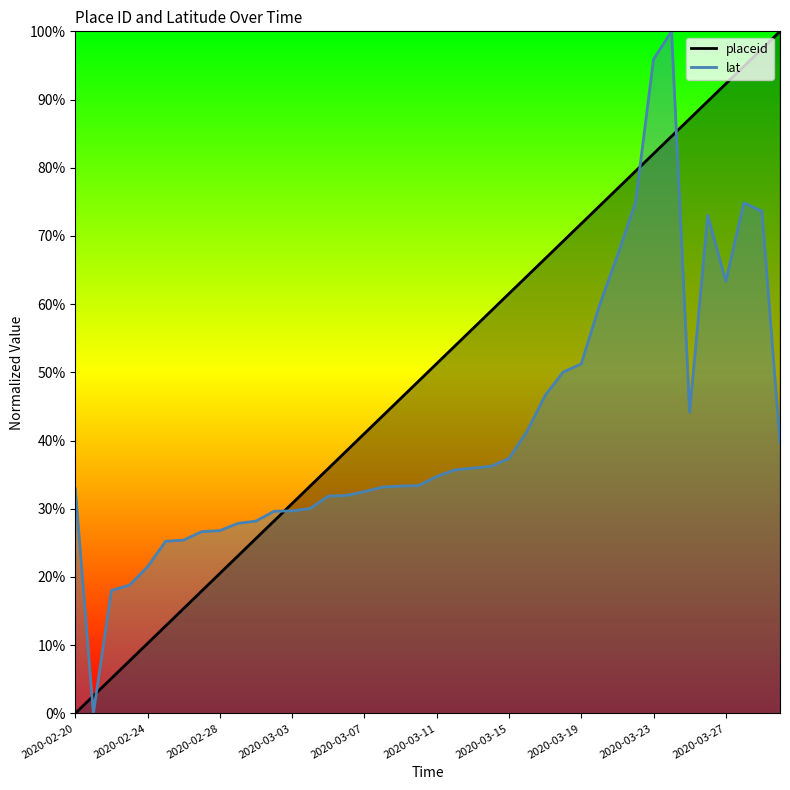

Reading right to left, extract all data points from this chart.

placeid_line: 1.0	1.0	0.9	0.9	0.9	0.9	0.8	0.8	0.8	0.8	0.7	0.7	0.7	0.7	0.6	0.6	0.6	0.6	0.5	0.5	0.5	0.5	0.4	0.4	0.4	0.4	0.3	0.3	0.3	0.3	0.2	0.2	0.2	0.2	0.1	0.1	0.1	0.1	0.0	0.0
lat_line: 0.4	0.7	0.7	0.6	0.7	0.4	1.0	1.0	0.7	0.7	0.6	0.5	0.5	0.5	0.4	0.4	0.4	0.4	0.4	0.3	0.3	0.3	0.3	0.3	0.3	0.3	0.3	0.3	0.3	0.3	0.3	0.3	0.3	0.3	0.3	0.2	0.2	0.2	0.0	0.3